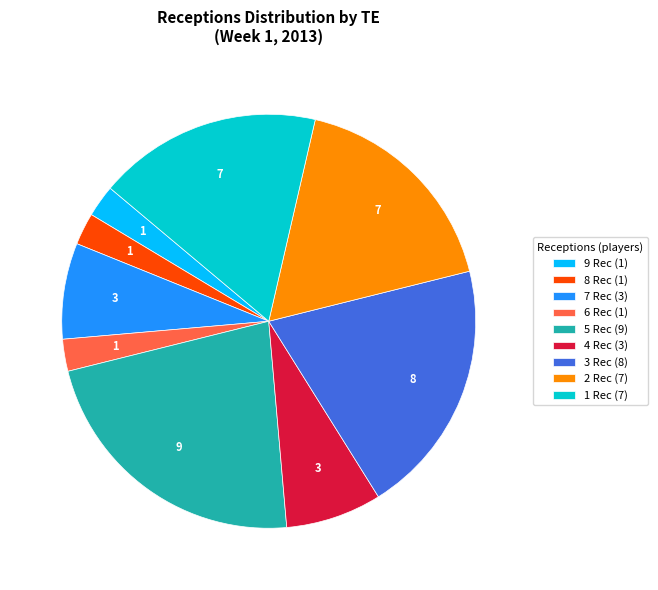

Approximately how many times larger is the value at 2 Rec (7) compared to 8 Rec (1)?

7.0